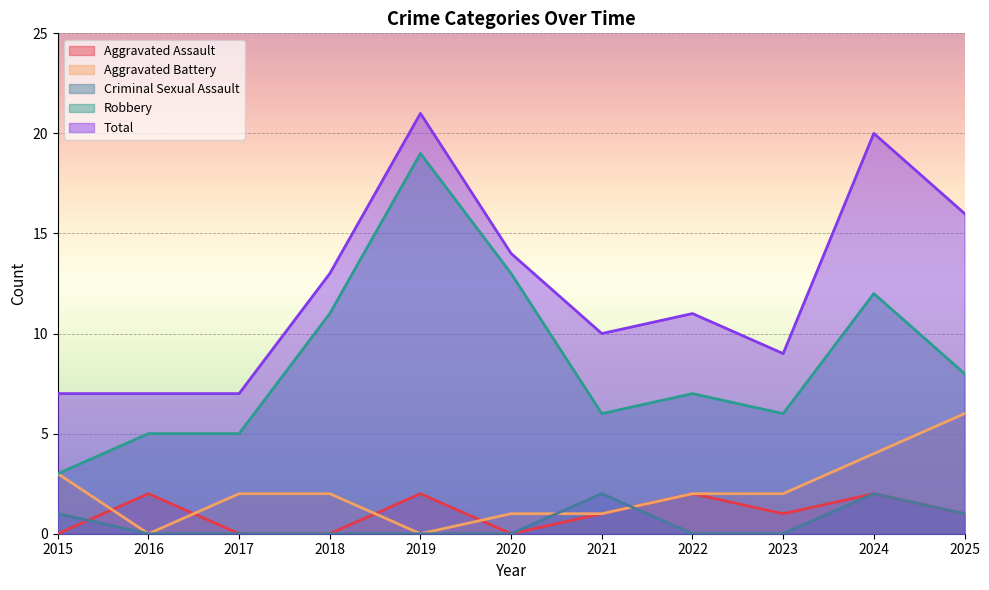

How many Aggravated Assault values are between 0 and 2?

11